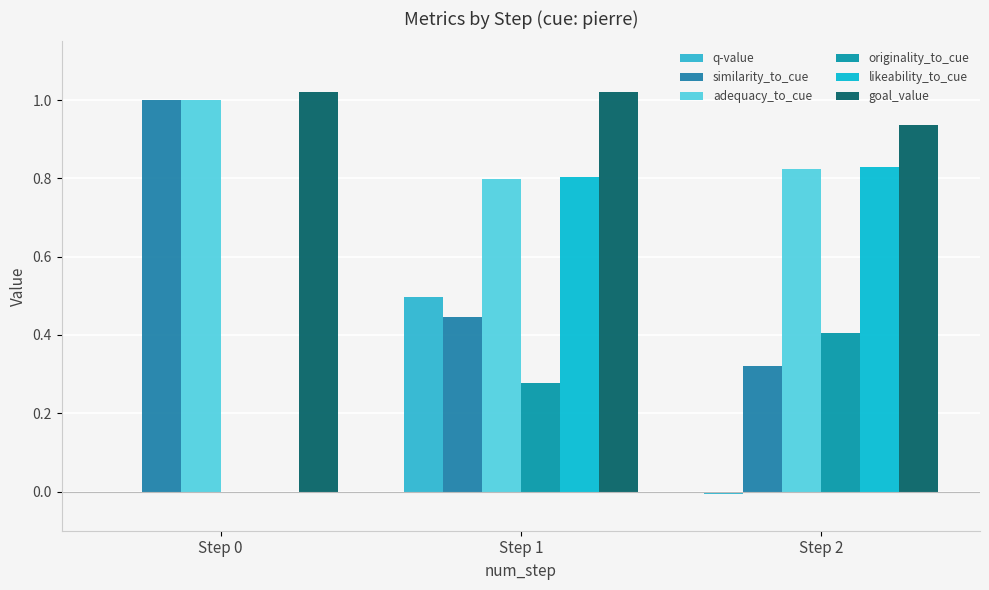

Are the bars grouped side by side (vs. stacked)?

Yes